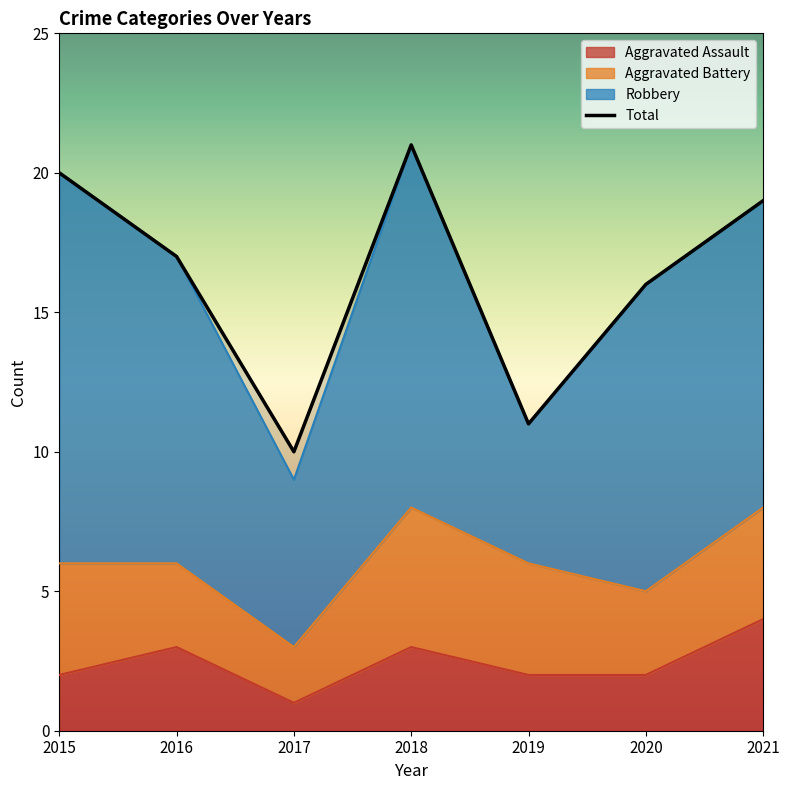

What is the maximum value for Aggravated Assault?

4